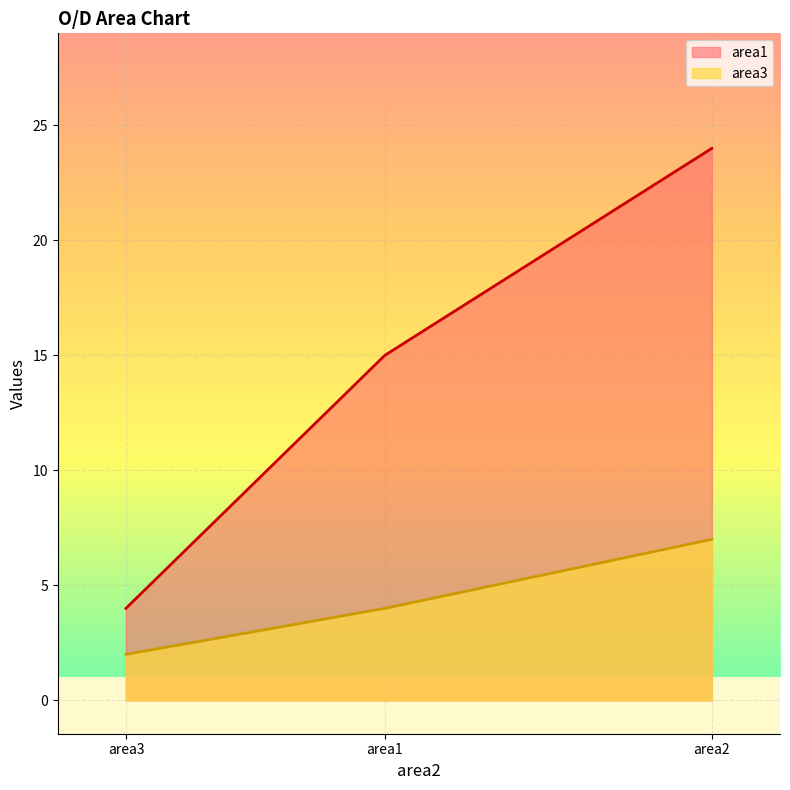

Rank the series by their average value, from lowest to highest.

area3, area1